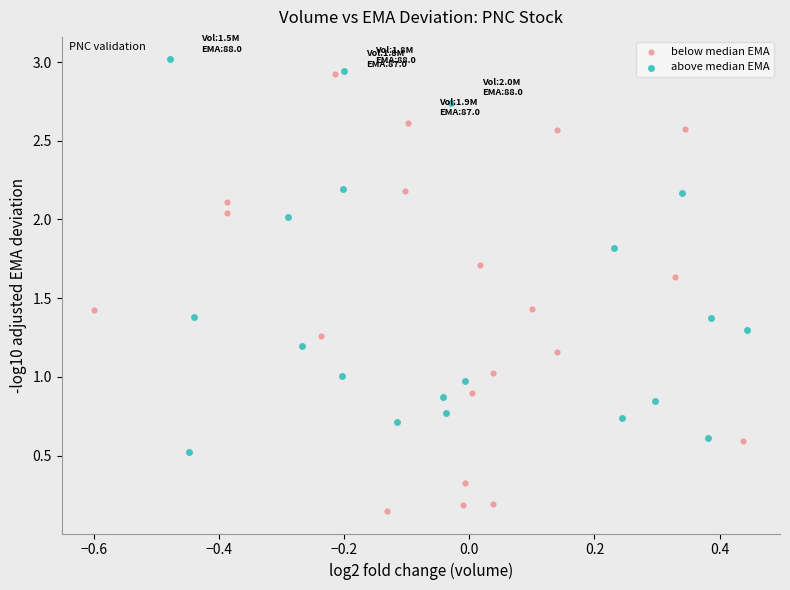

Which series reaches the minimum Y coordinate?

below median EMA